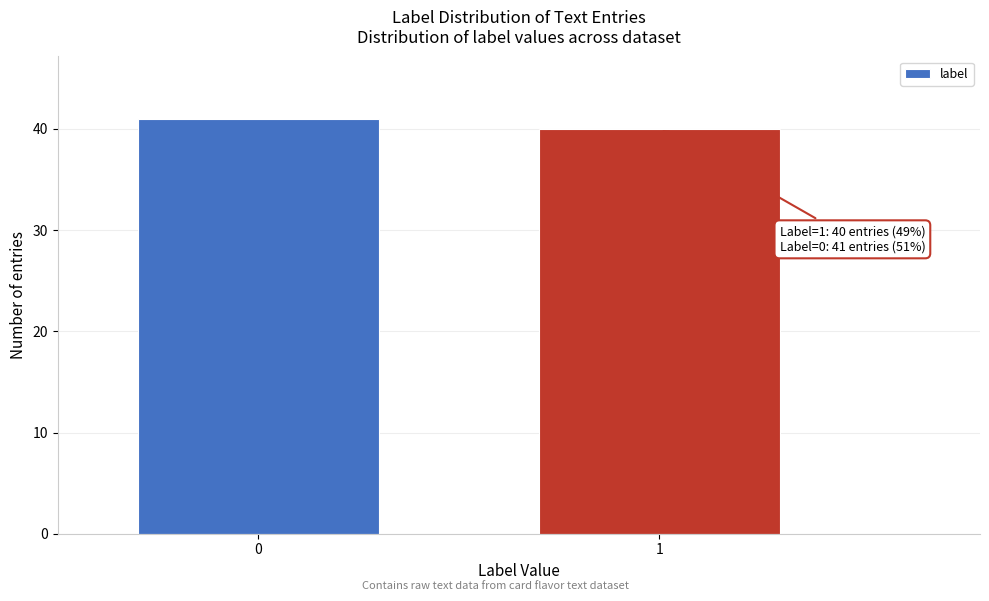

Reading right to left, transcribe all the data shown in this chart.

40	41